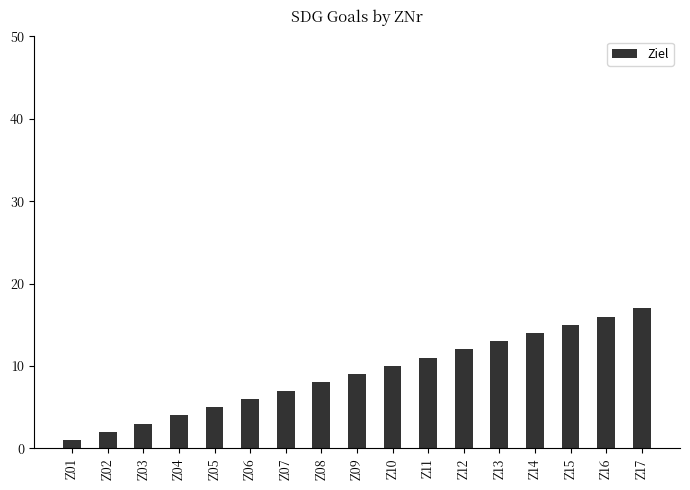

What is the greatest value displayed?

17